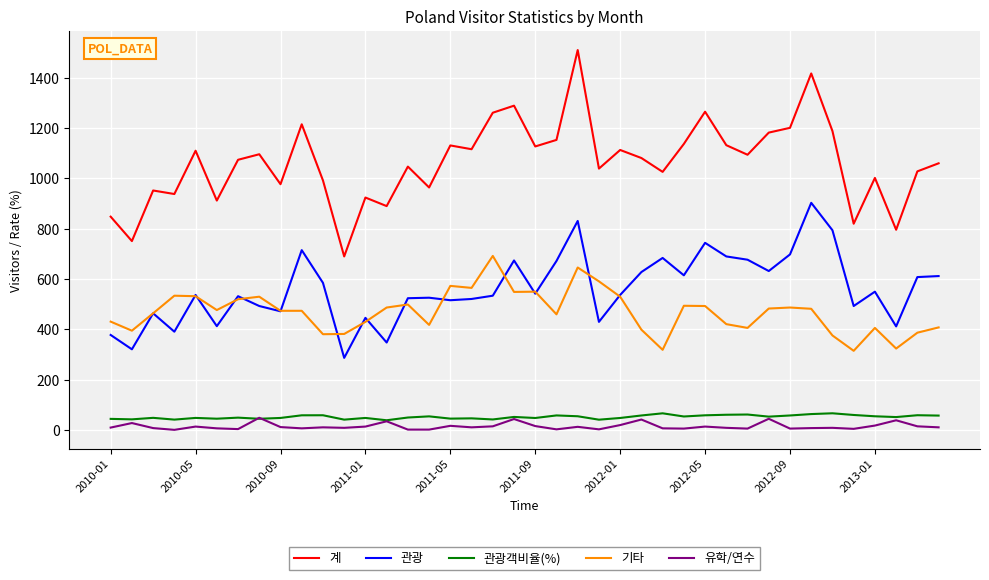

Which series has the widest spread of values?

계